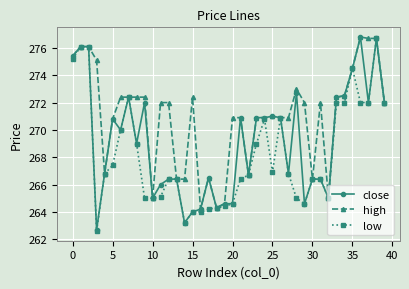

True or false: close has more than 1 interior local peaks.

True